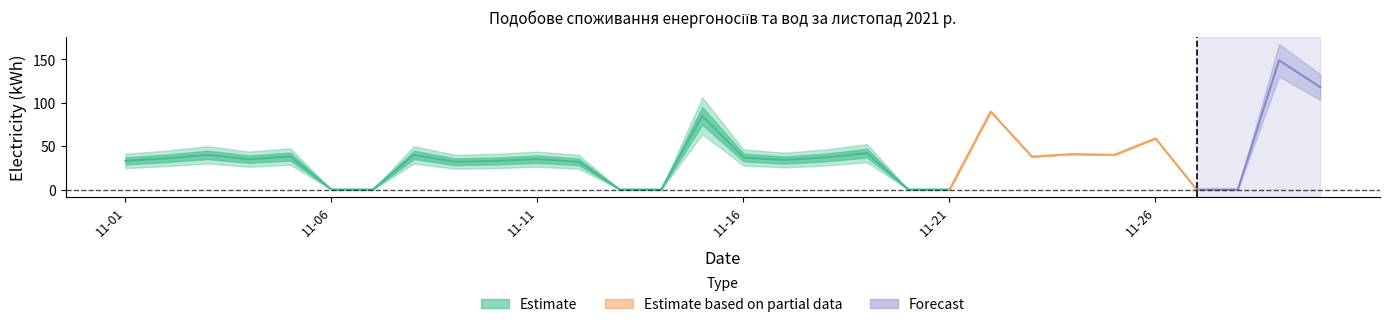

The value of електроенергія Квт. (Адмінбудинок) at 2021-11-09 is 56. True or false?

False